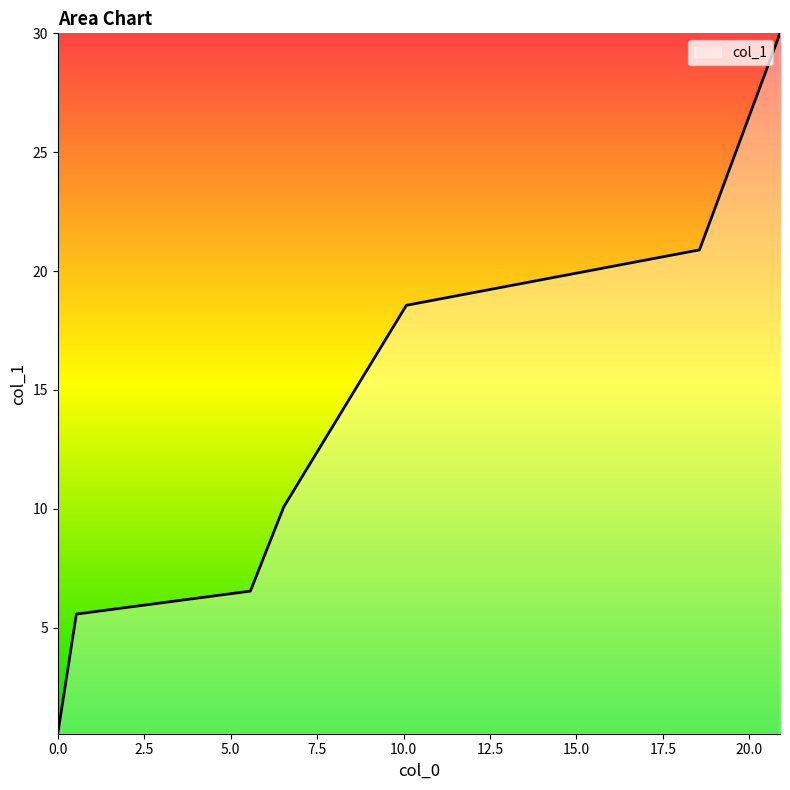

What is the difference between the maximum and minimum values?

29.5